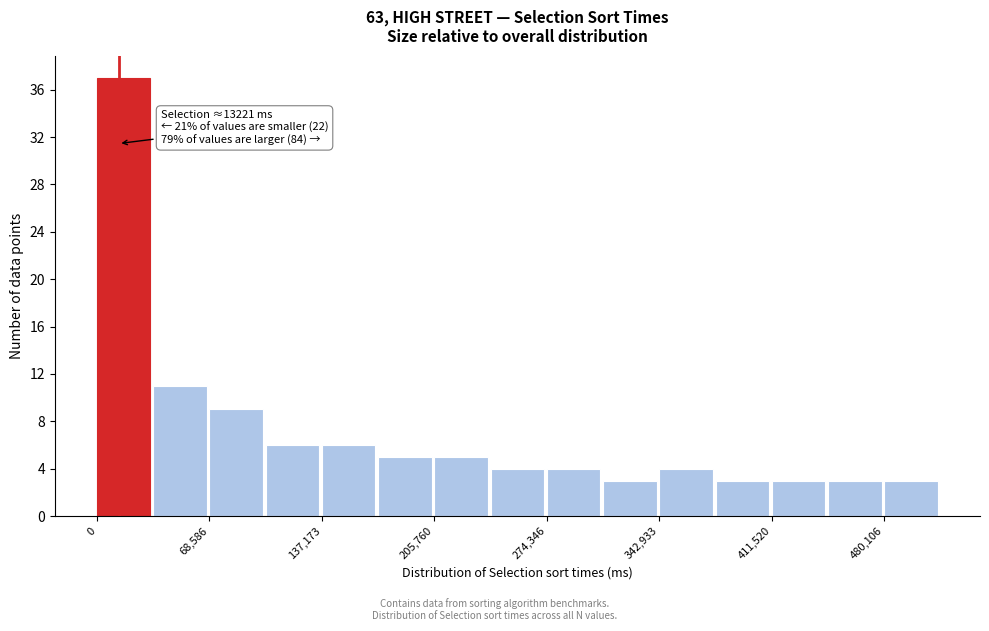

Read against the x-axis, roughly where is the centre of the tallest bar?

20000